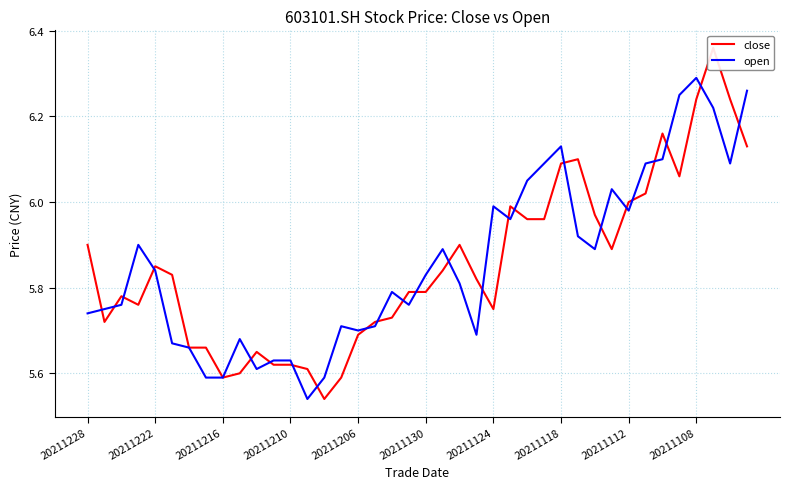

How many lines are shown in the chart?

2